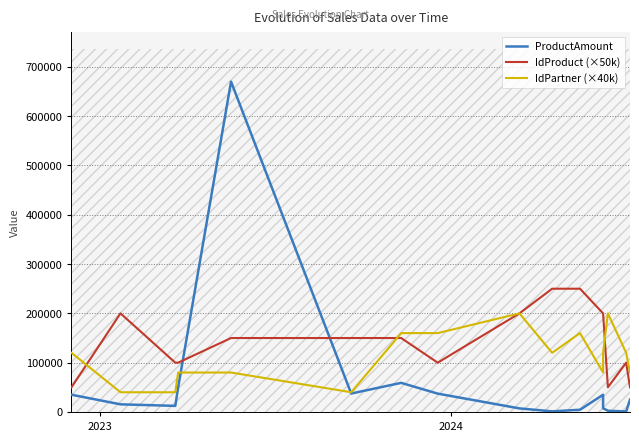

How many data points in IdProduct (×50k) are less than 150000?

7